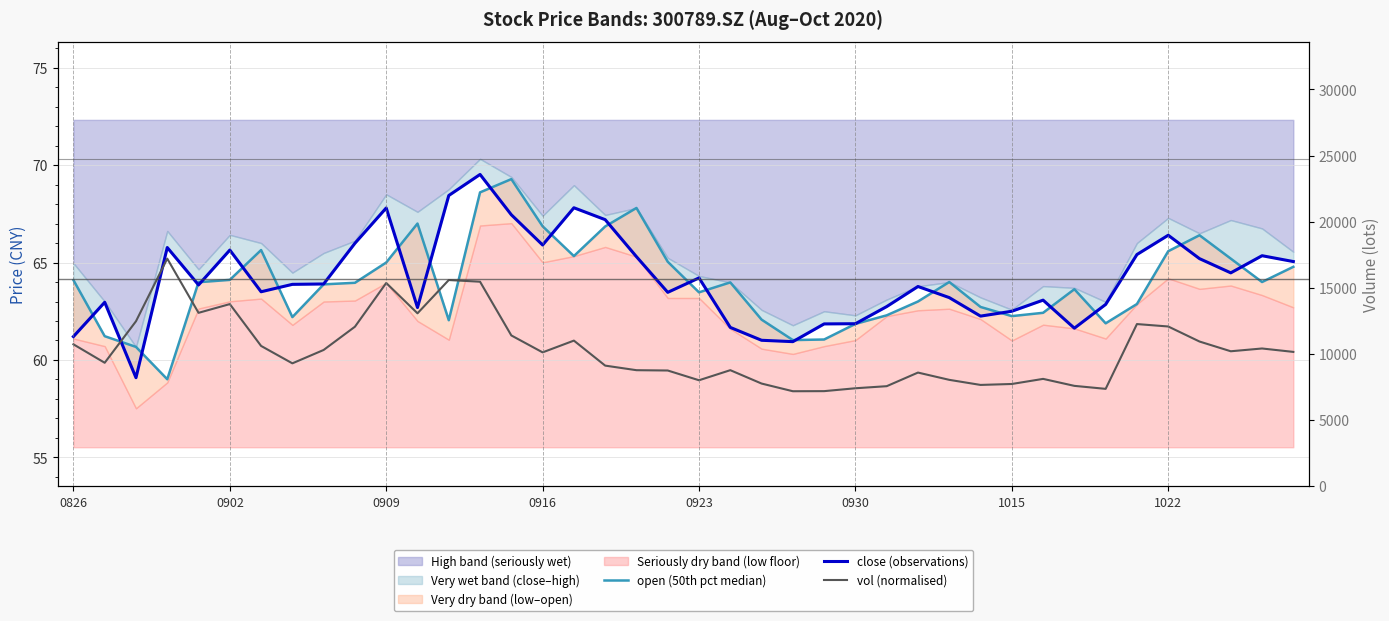

At how many categories does at least one series exceed 63?

30